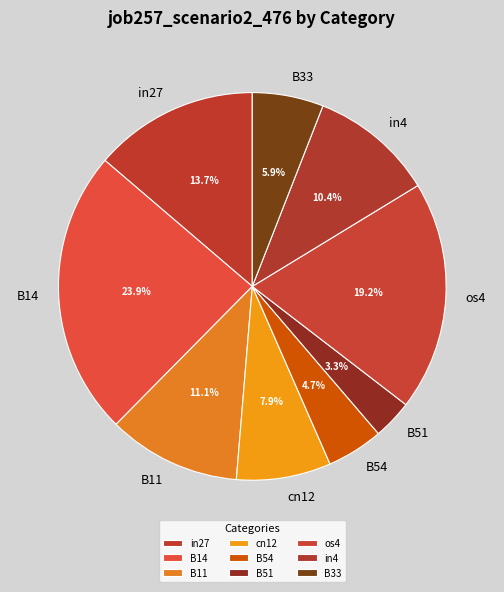

Does any single category account for the majority?

No